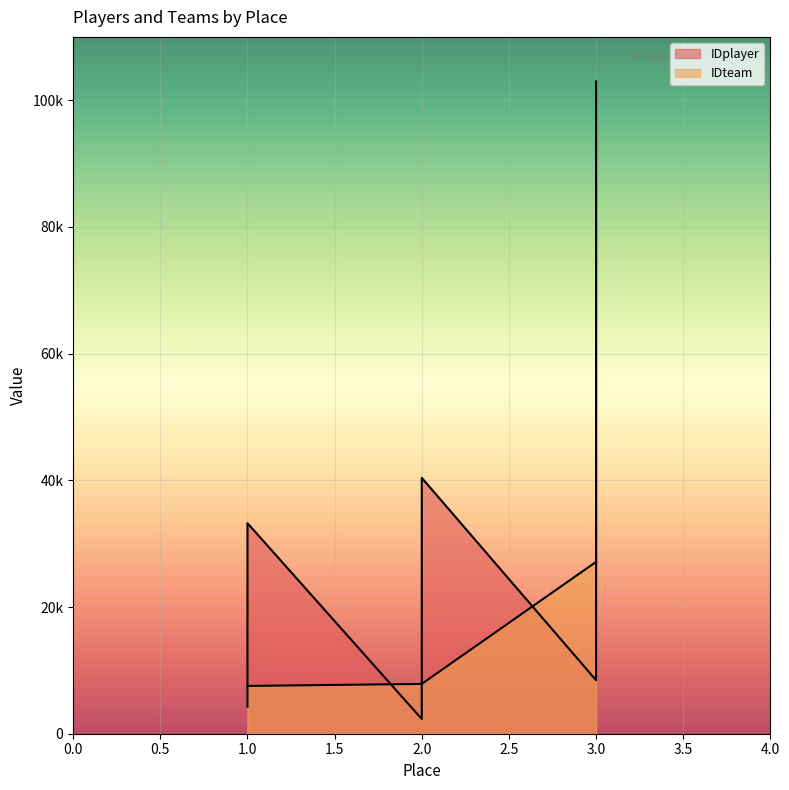

What is the maximum value shown in the chart?

102968